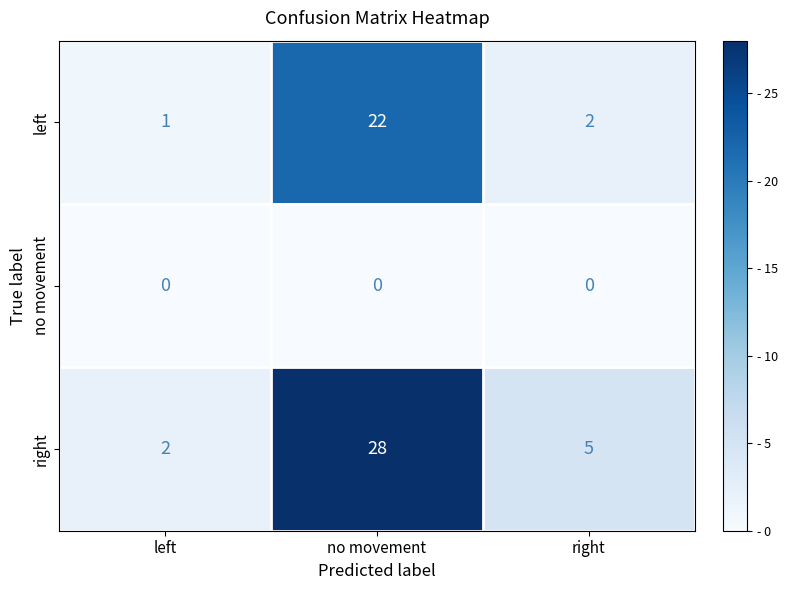

What is the sum of the left values at no movement and left?

23